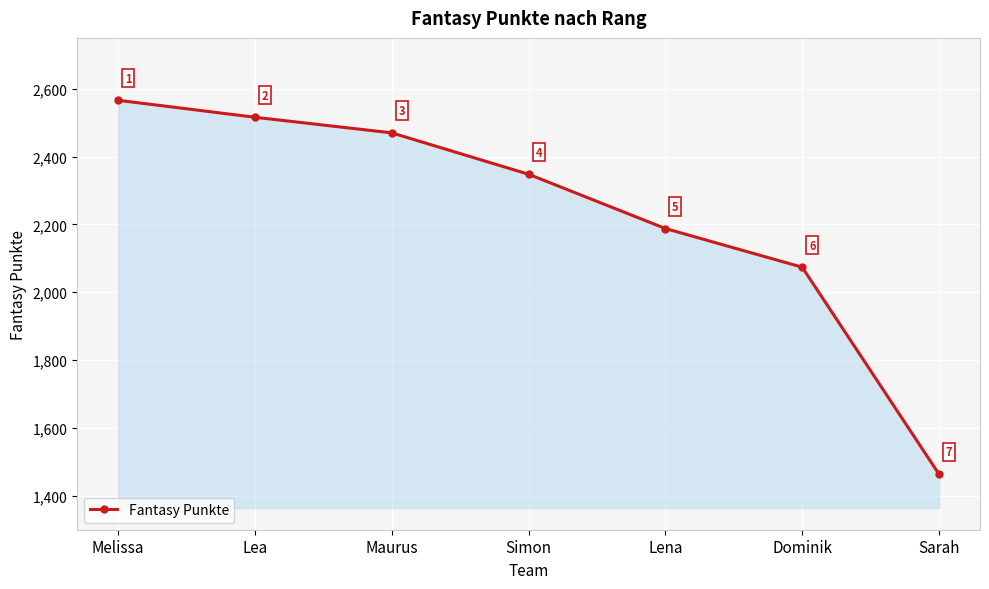

What position from the right is Dominik?

2